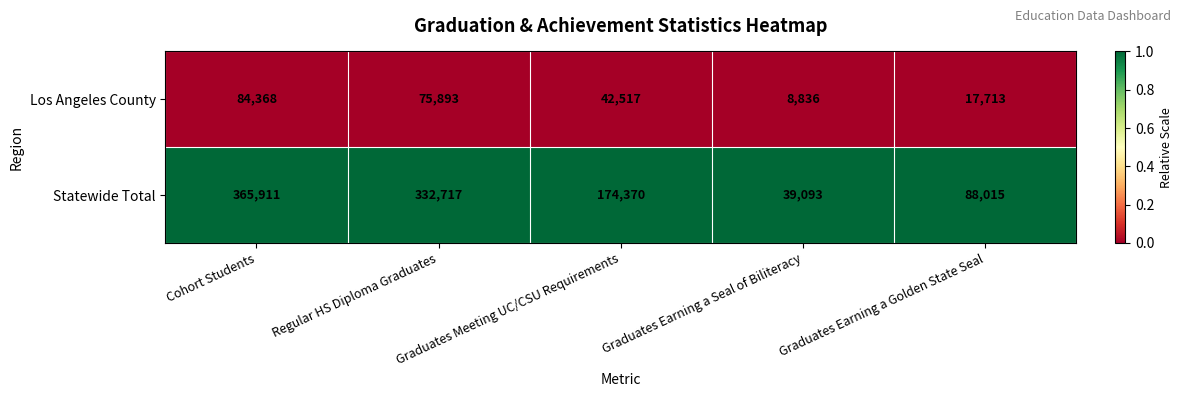

What is the difference between the Los Angeles County values at Graduates Earning a Golden State Seal and Graduates Meeting UC/CSU Requirements?

24804